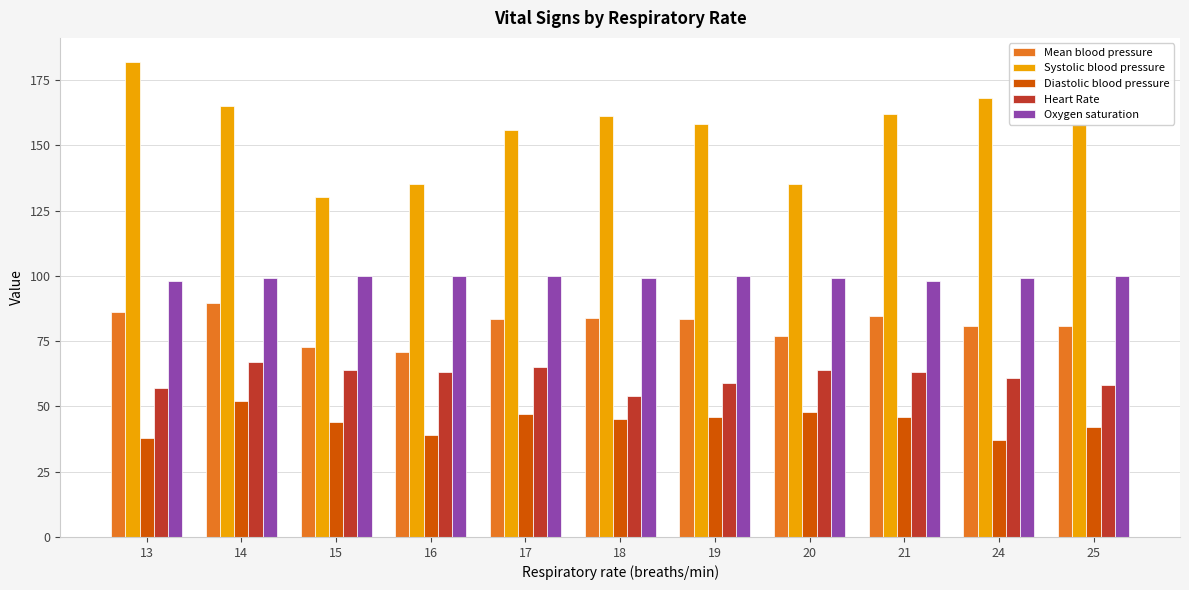

What is the maximum value shown in the chart?

182.0